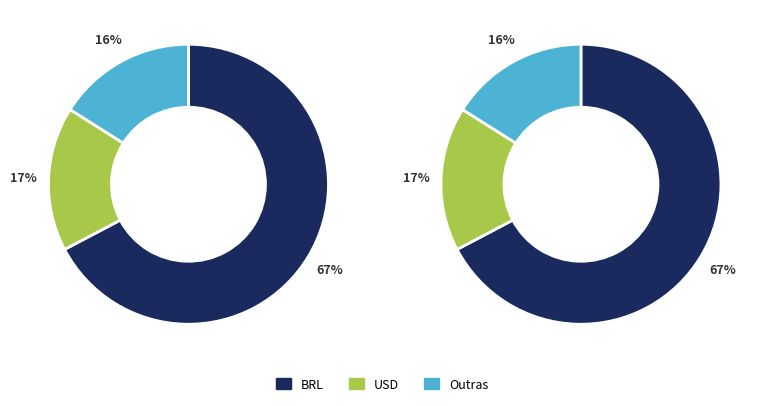

What is the ratio of the value at 3 to the value at 0?

1.0